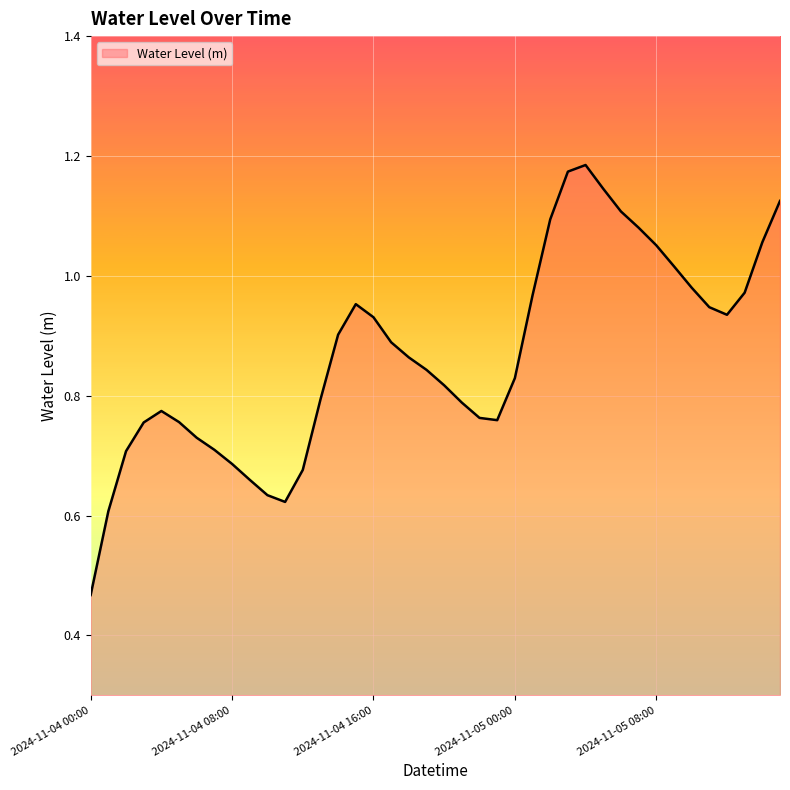

How many series are shown in this chart?

1